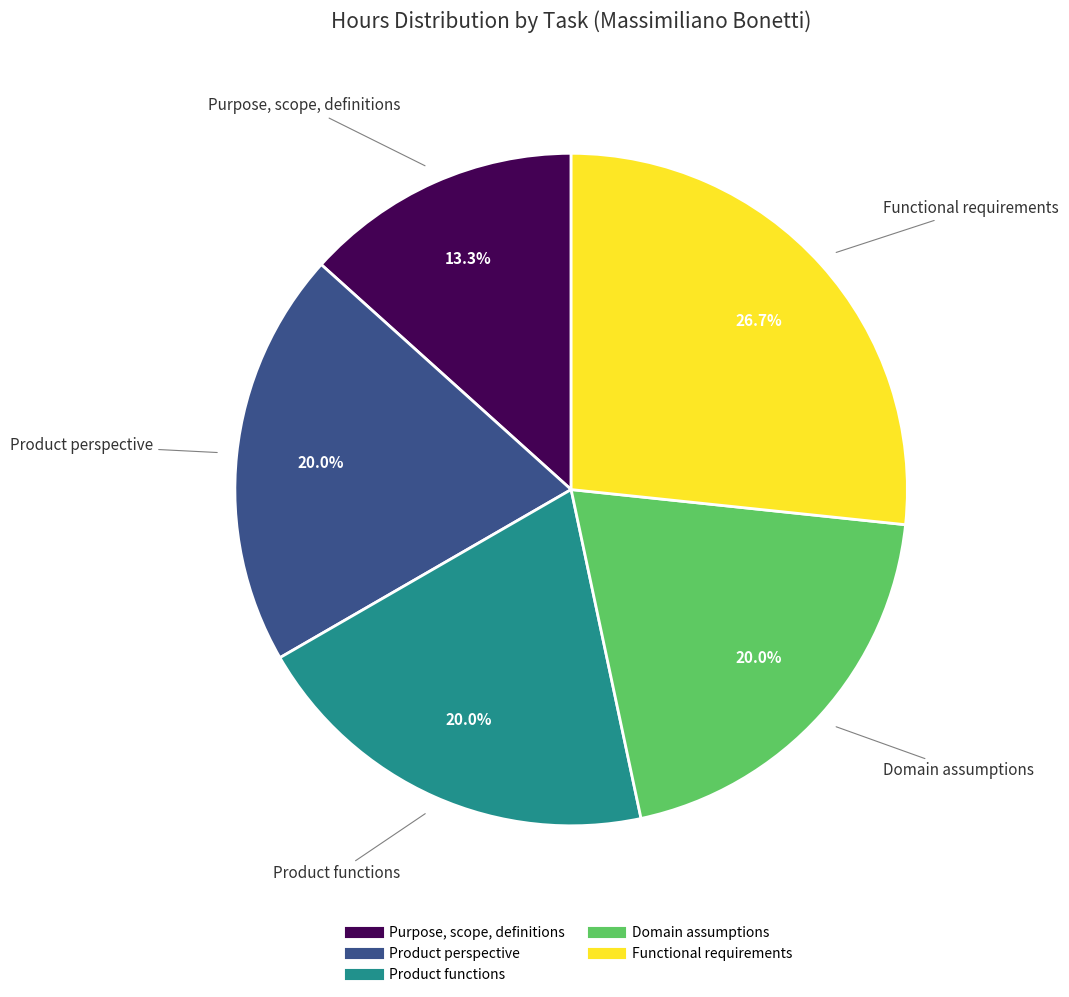

Does any single category account for the majority?

No